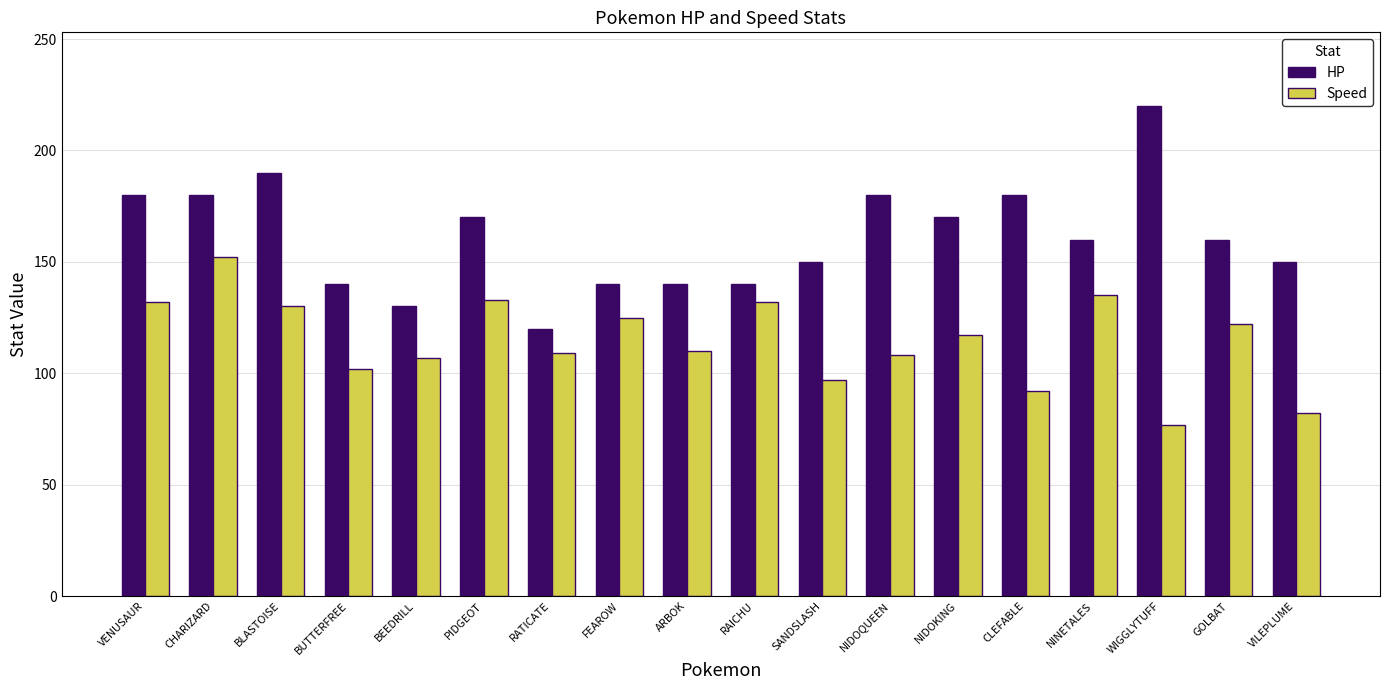

How many values in the Speed series are below 117?

9